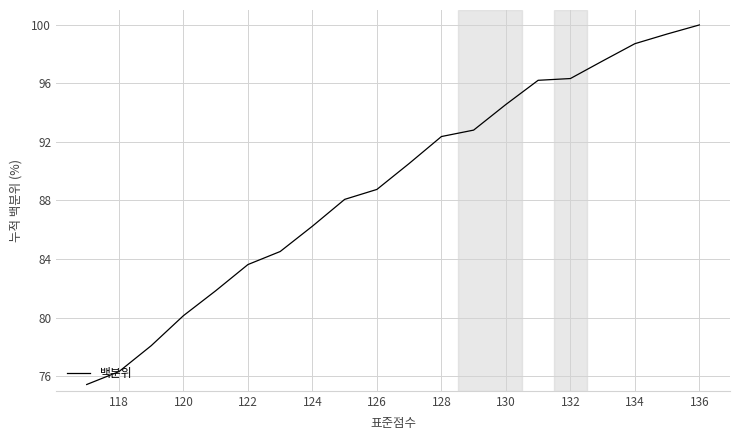

What is the minimum value shown in the chart?

75.4